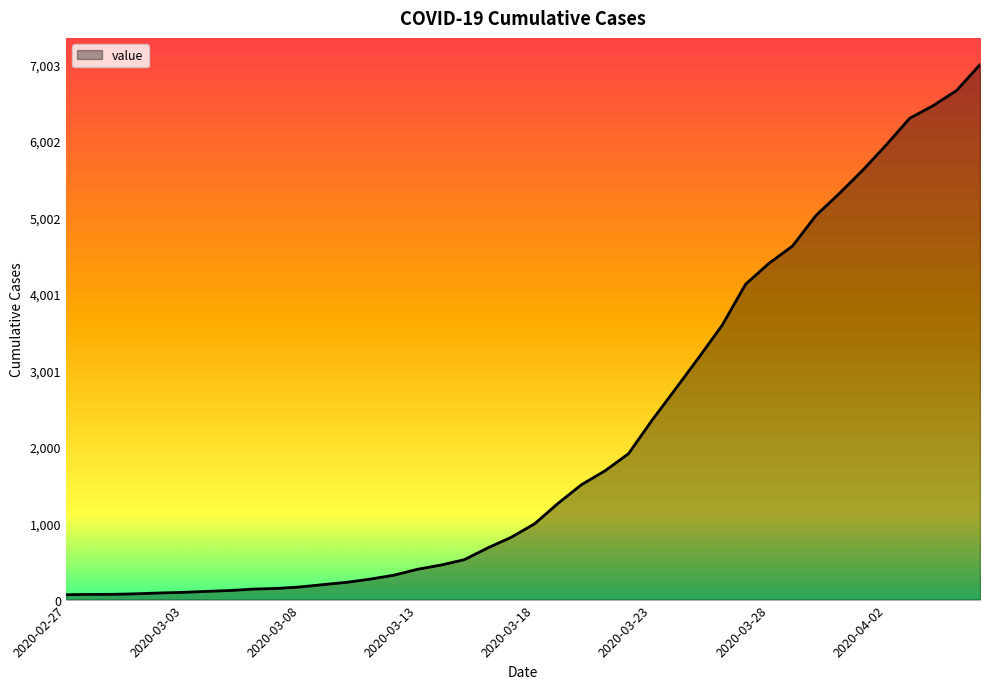

What is the sum of all values?

85740